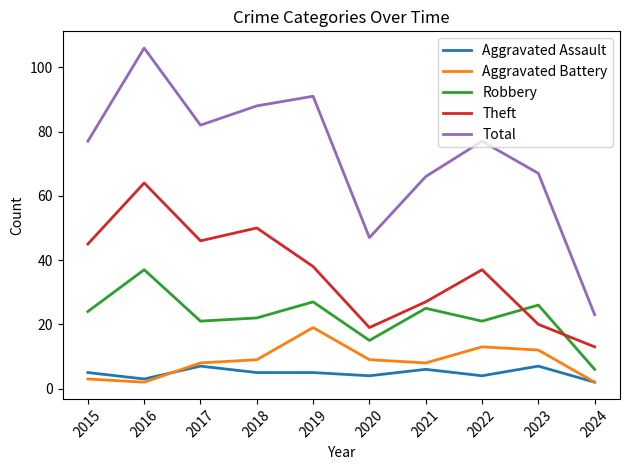

What is the minimum value shown in the chart?

2